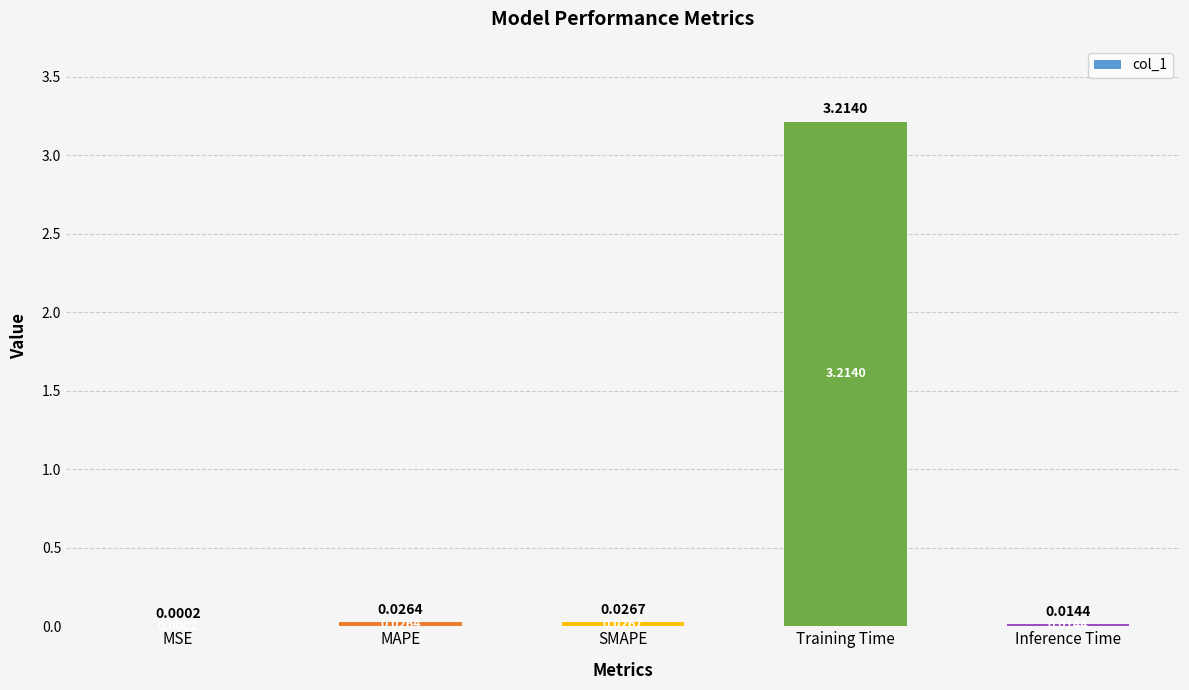

At which label is the value closest to 1?

SMAPE